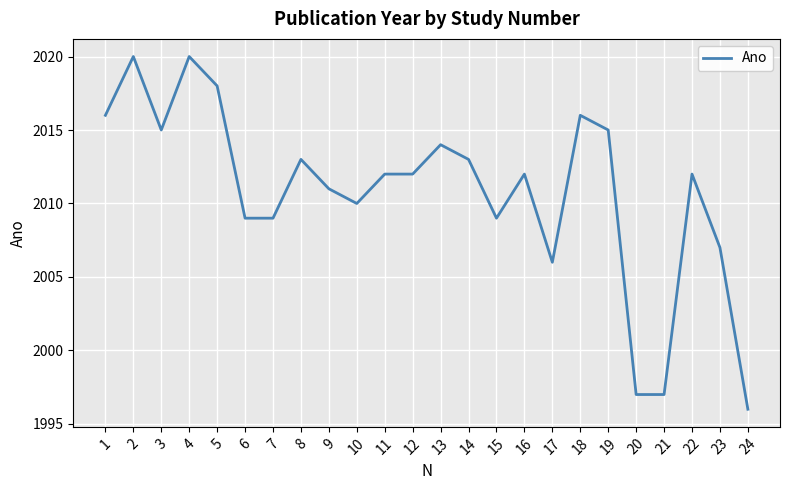

What is the greatest value displayed?

2020